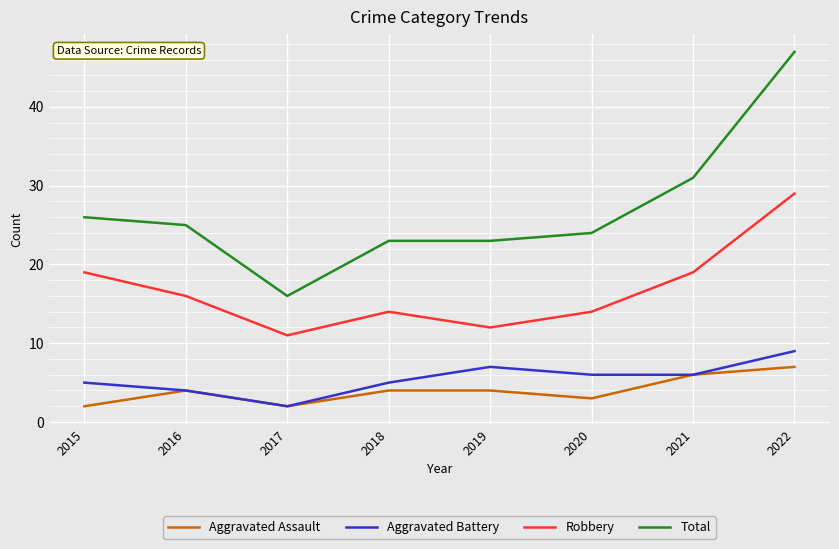

List the series in order of their peak value, lowest first.

Aggravated Assault, Aggravated Battery, Robbery, Total